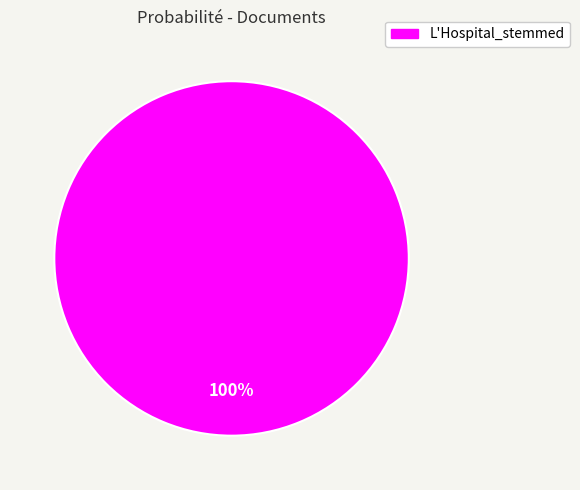

Does any single category account for the majority?

Yes